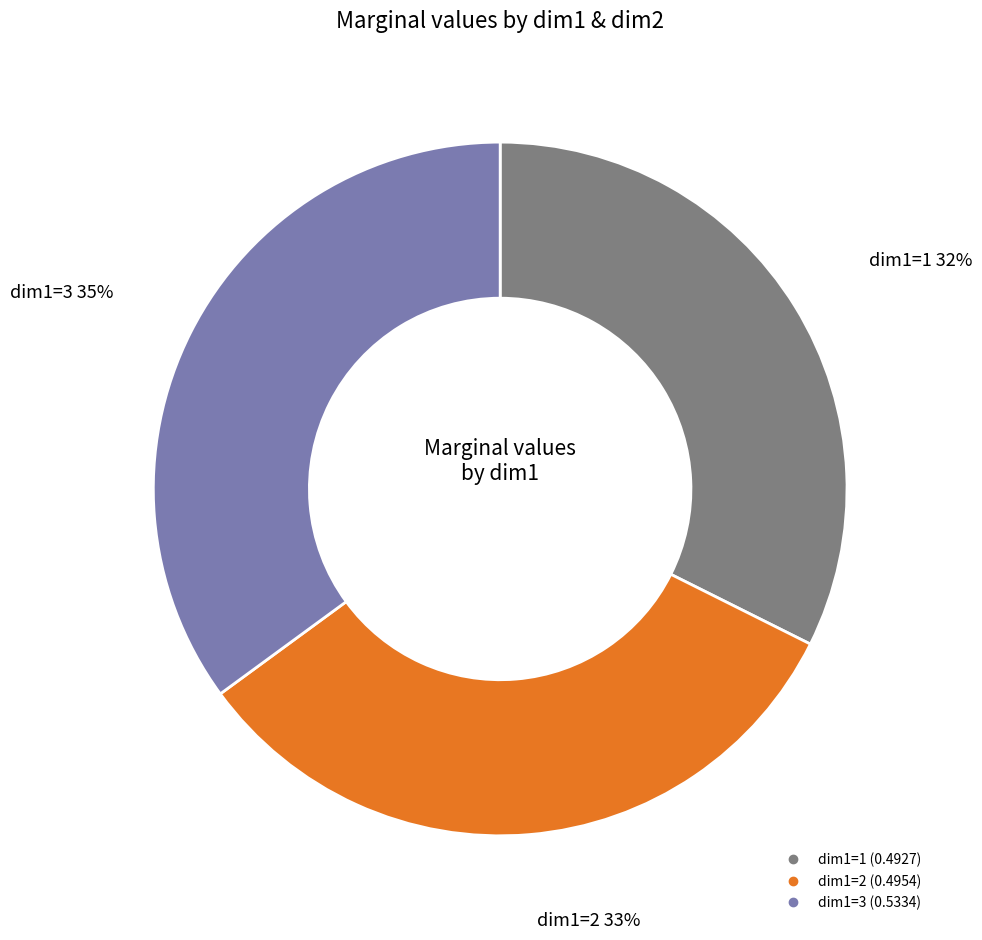

How many slices are in this pie chart?

3